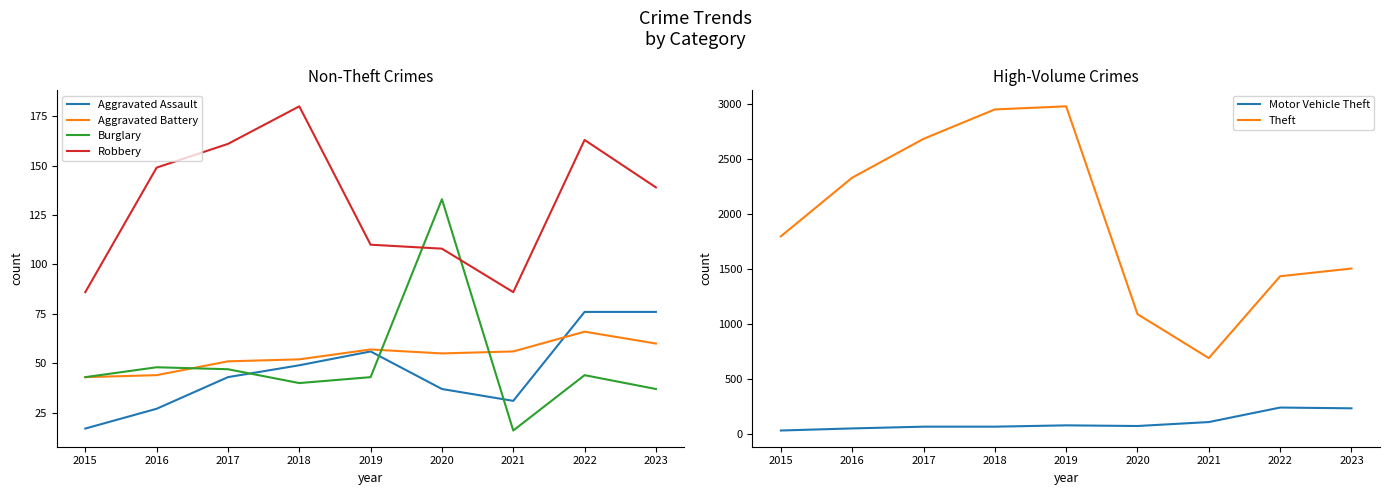

What is the value of the Theft point at the 4th from the left?

2953